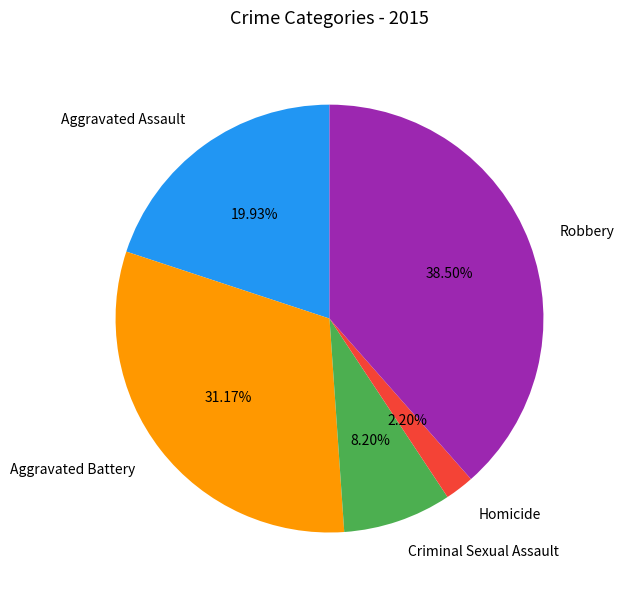

Rank the categories by value from highest to lowest.

Robbery, Aggravated Battery, Aggravated Assault, Criminal Sexual Assault, Homicide